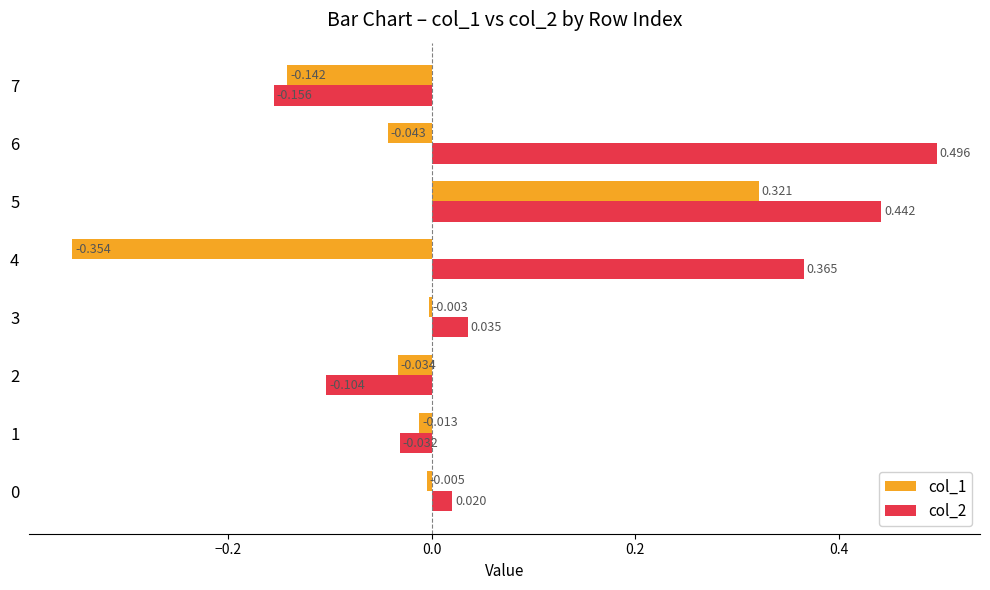

At how many categories does at least one series exceed 0?

5